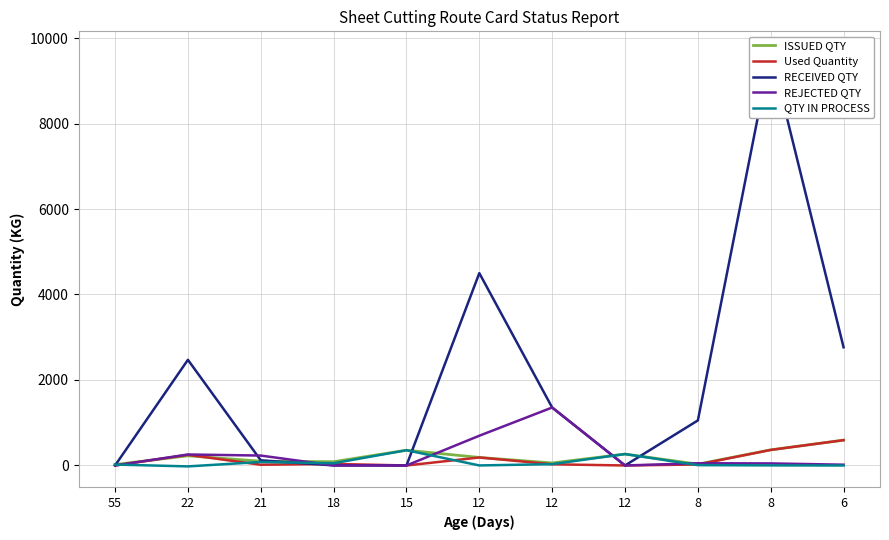

Where is RECEIVED QTY nearest to the value 4836?

12